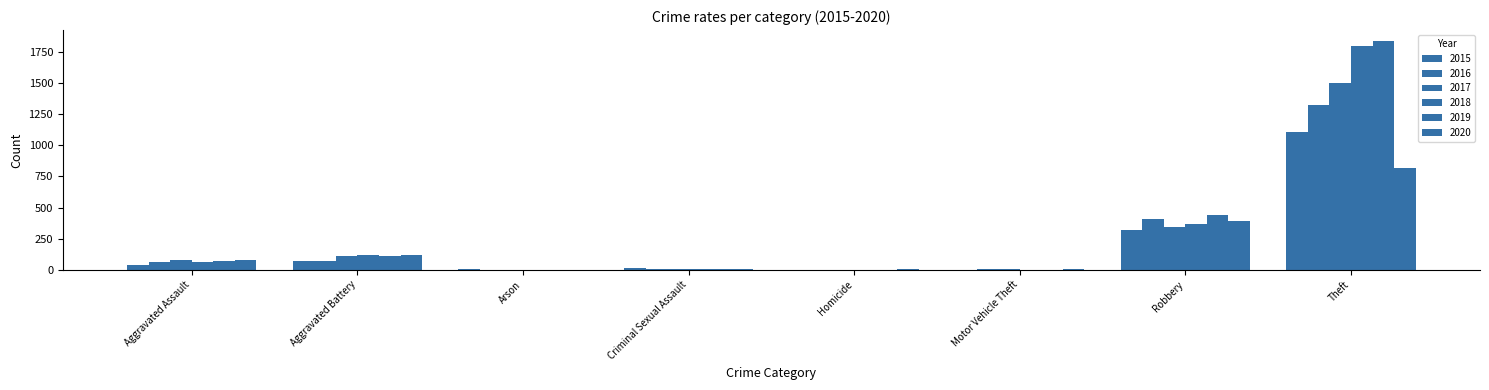

What position from the right is Robbery?

2